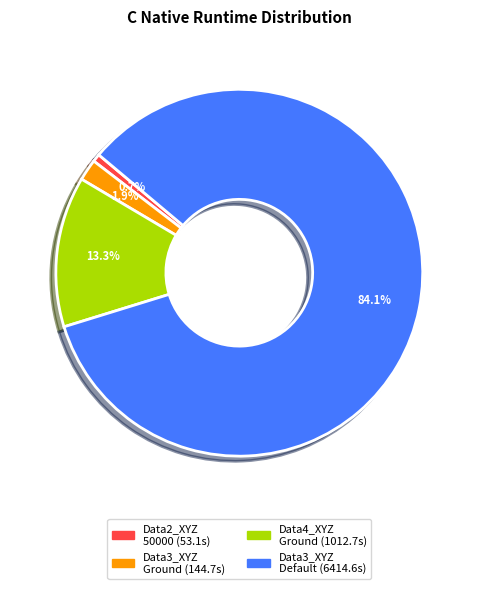

Does any single category account for the majority?

Yes